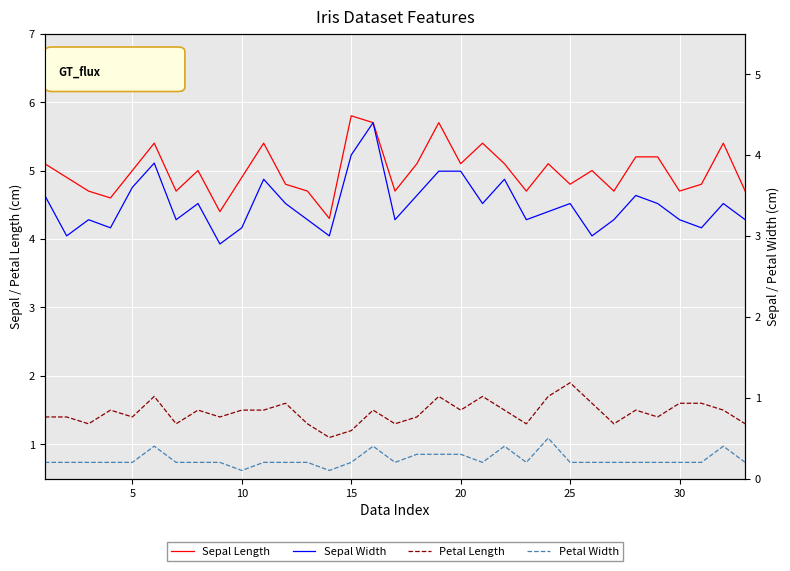

What are all the series names shown in the legend?

Sepal Length, Petal Length, Sepal Width, Petal Width